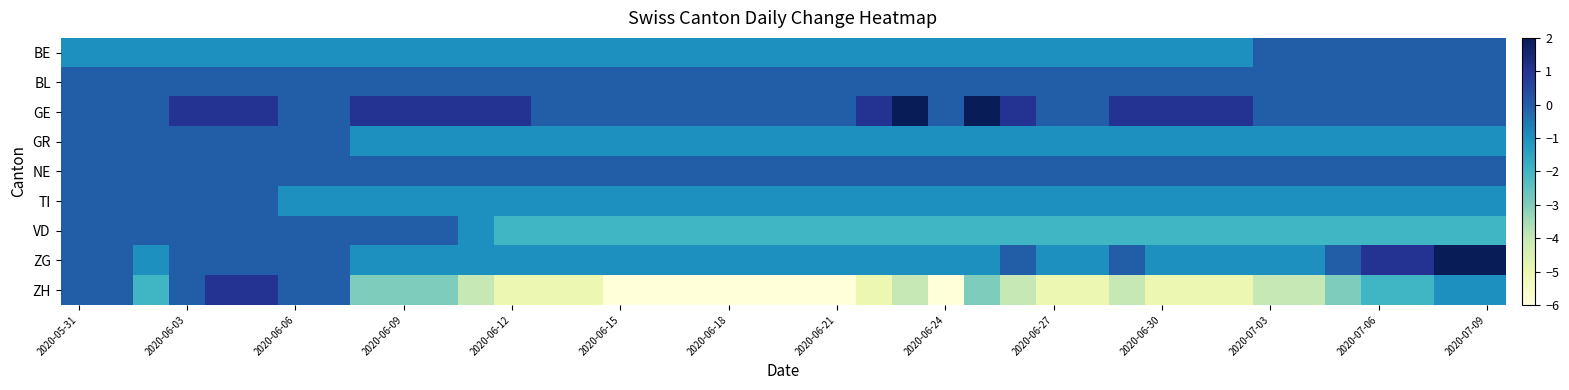

At how many categories does at least one series exceed -3?

40